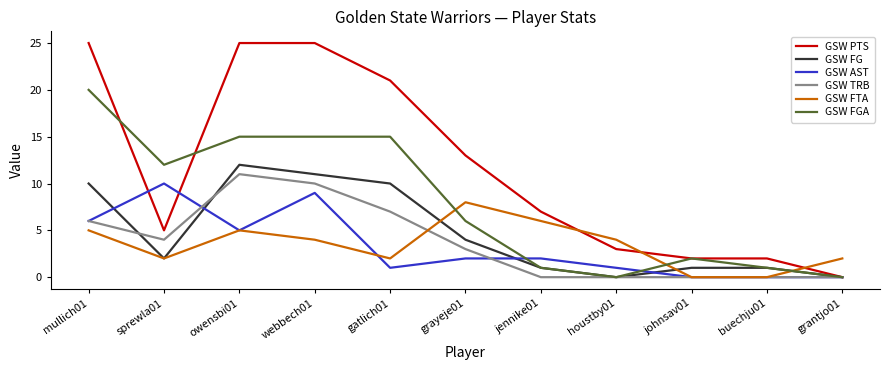

How many interior local valleys does the GSW FG series have?

2